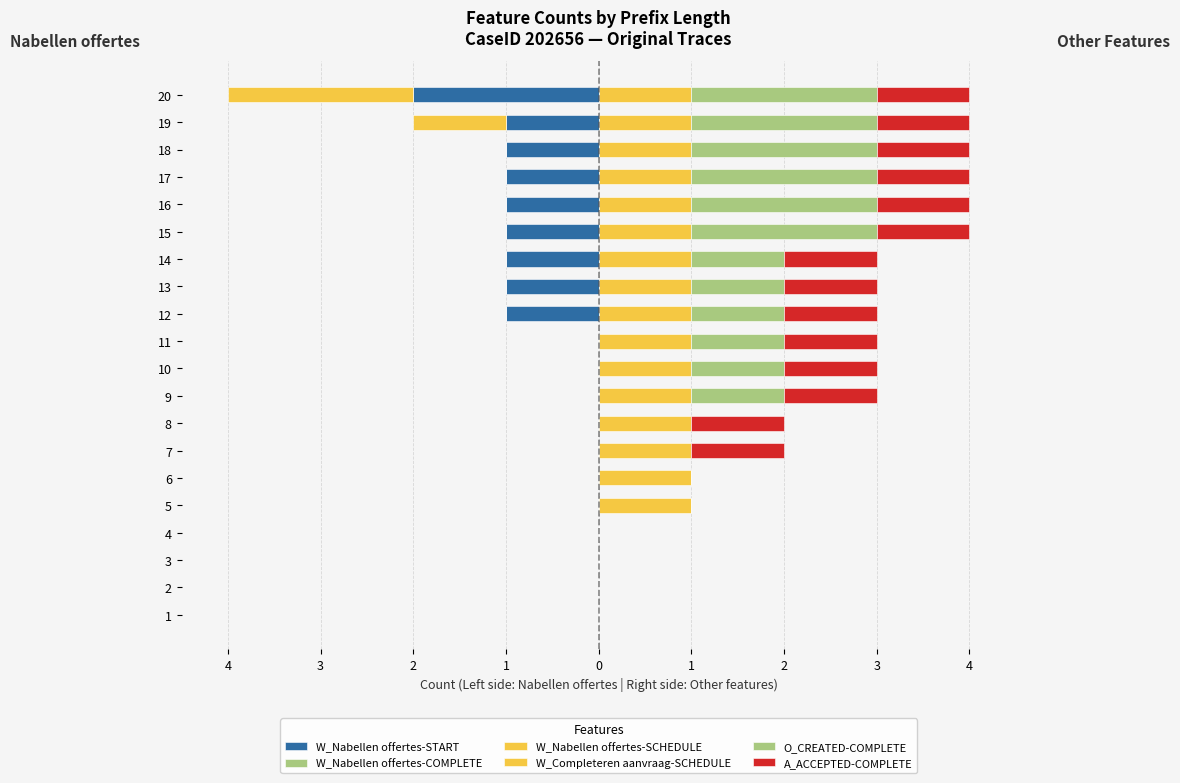

What are all the series names shown in the legend?

W_Nabellen offertes-START, W_Nabellen offertes-COMPLETE, W_Nabellen offertes-SCHEDULE, W_Completeren aanvraag-SCHEDULE, O_CREATED-COMPLETE, A_ACCEPTED-COMPLETE